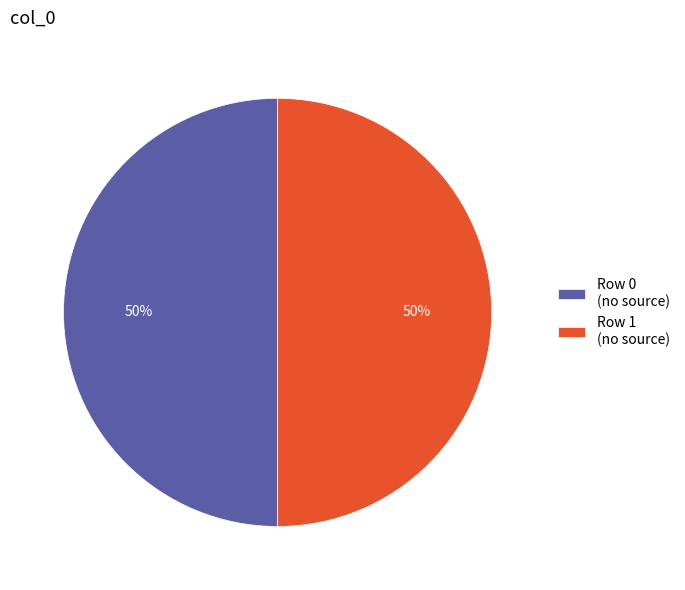

To the nearest percent, what percentage of the pie is Row 1 (no source)?

50%